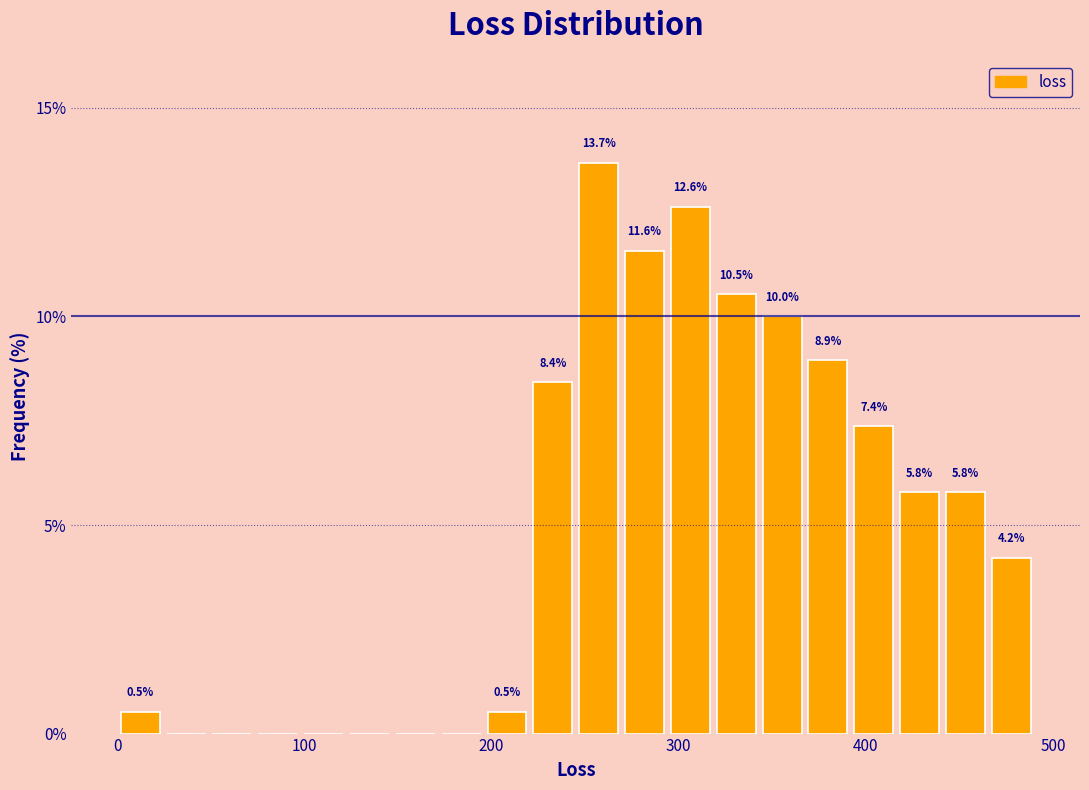

Read against the x-axis, roughly where is the centre of the tallest bar?

260